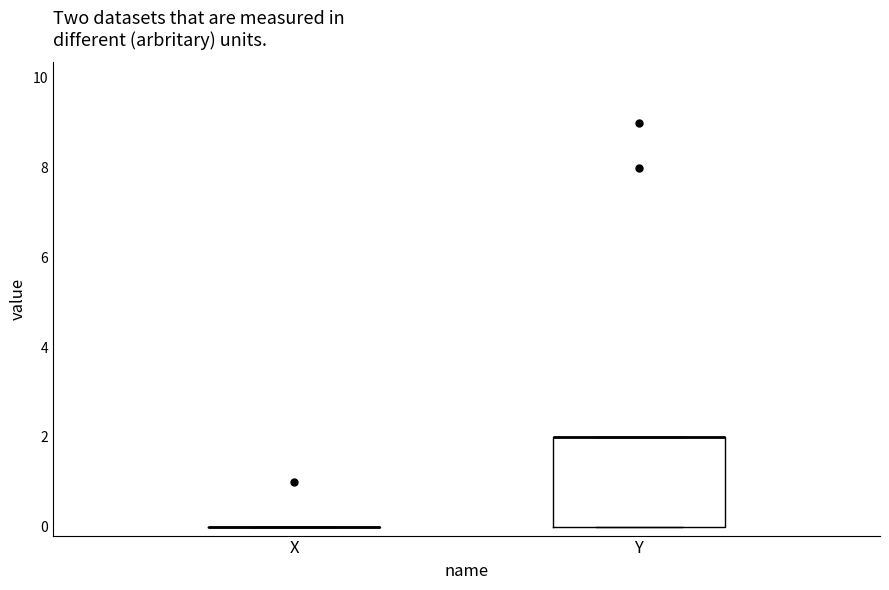

Reading left to right, transcribe this box plot: for each box, give where its median line is, the range the box spans, and where its two whiskers end, as read against the y-axis. The values are not printed on the chart, so give them approximately, as read against the axis.

X: box collapsed to a line at 0, whiskers 0 to 0
Y: median 2 (drawn on the box's upper edge), box 0 to 2, whiskers 0 to 2